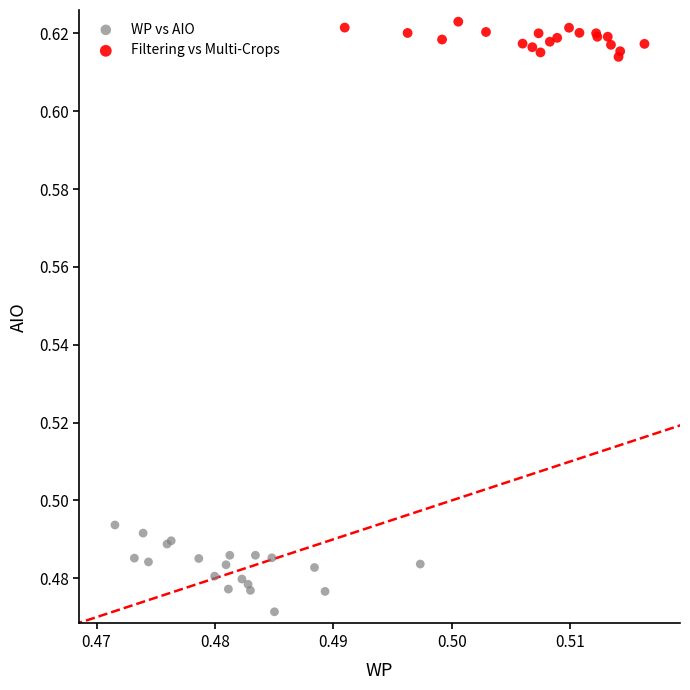

Which series reaches the maximum Y coordinate?

Filtering vs Multi-Crops